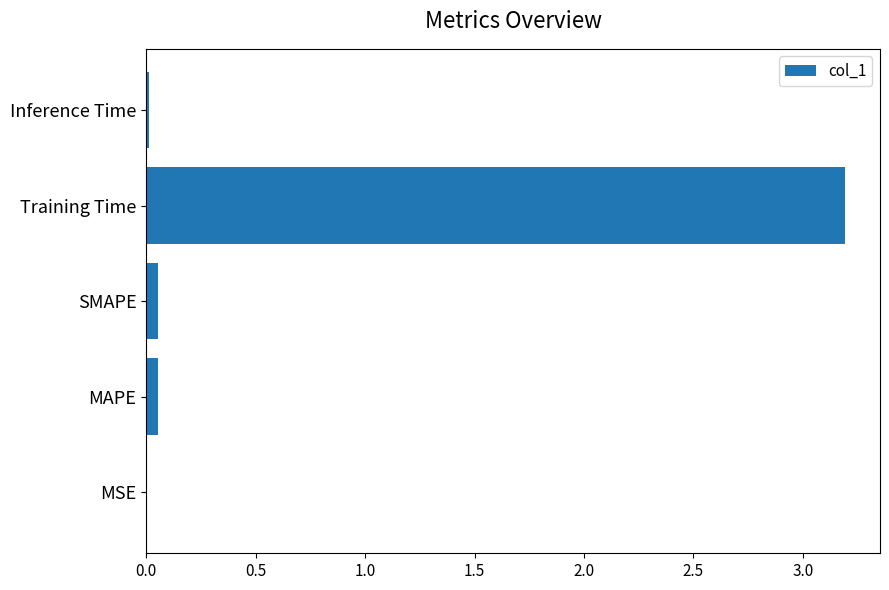

Which category has the highest value across all series?

Training Time